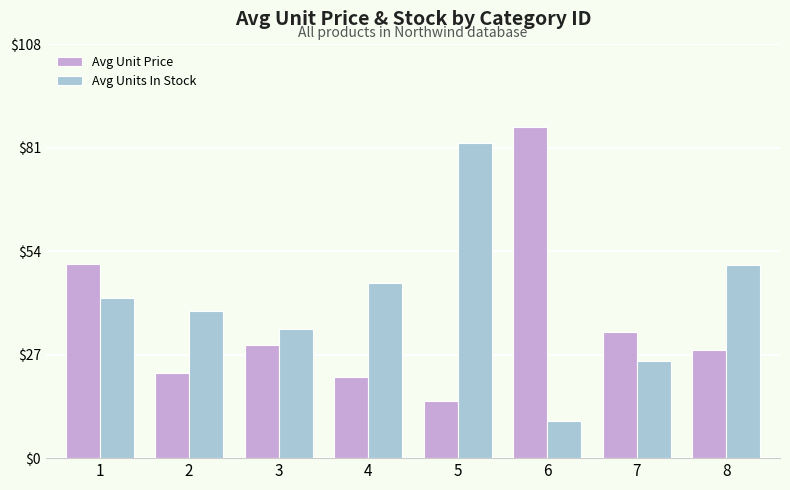

Between 4 and 7, which series saw the biggest shift?

Avg Units In Stock